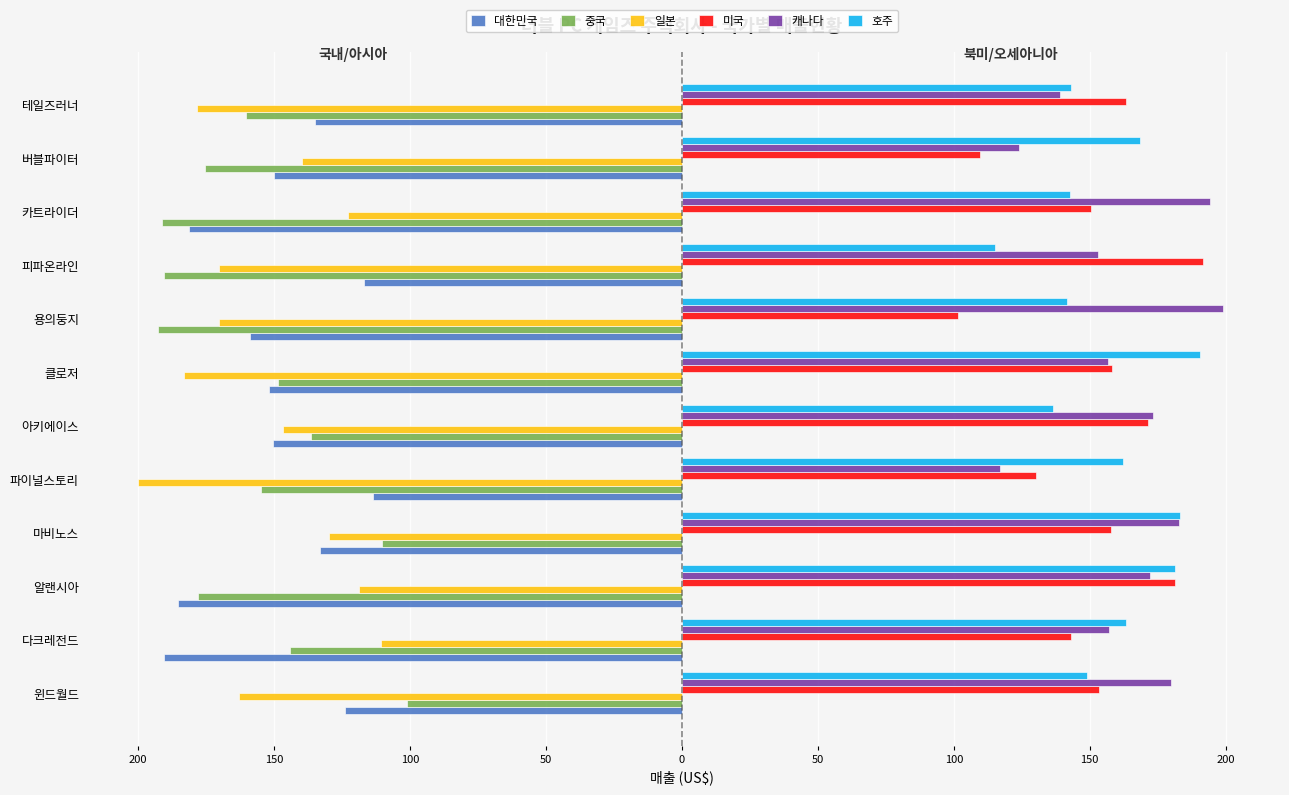

What are all the series names shown in the legend?

대한민국, 중국, 일본, 미국, 캐나다, 호주